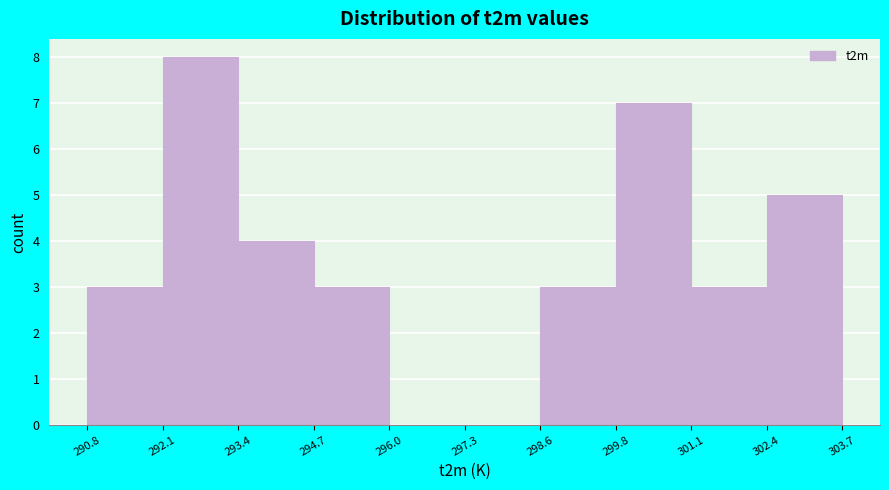

Reading left to right, transcribe this chart: for each bar, give the range it covers on the x-axis and its height. The values are not printed on the chart, so give them approximately, as read against the axis.

290.8 to 292.1: 3
292.1 to 293.4: 8
293.4 to 294.7: 4
294.7 to 296.0: 3
296.0 to 297.3: 0
297.3 to 298.6: 0
298.6 to 299.8: 3
299.8 to 301.1: 7
301.1 to 302.4: 3
302.4 to 303.7: 5